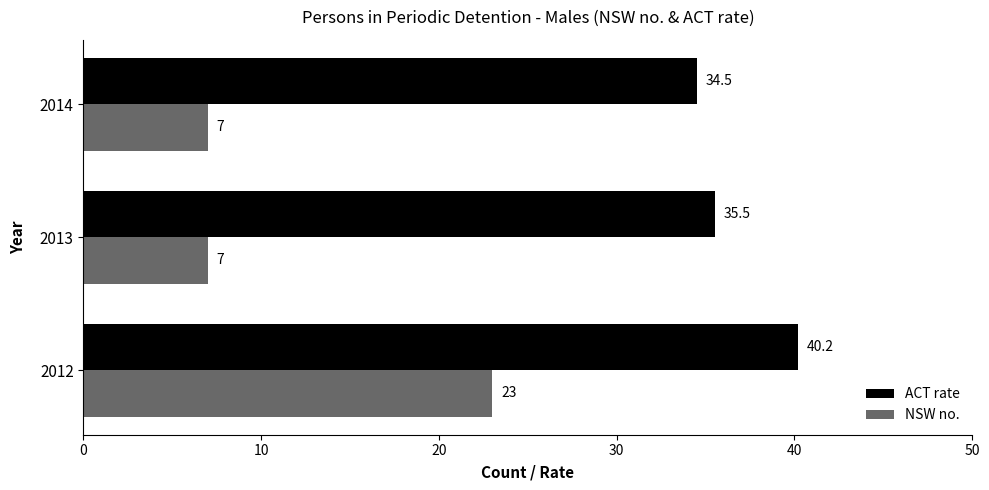

What is the sum of all ACT rate values?

110.2